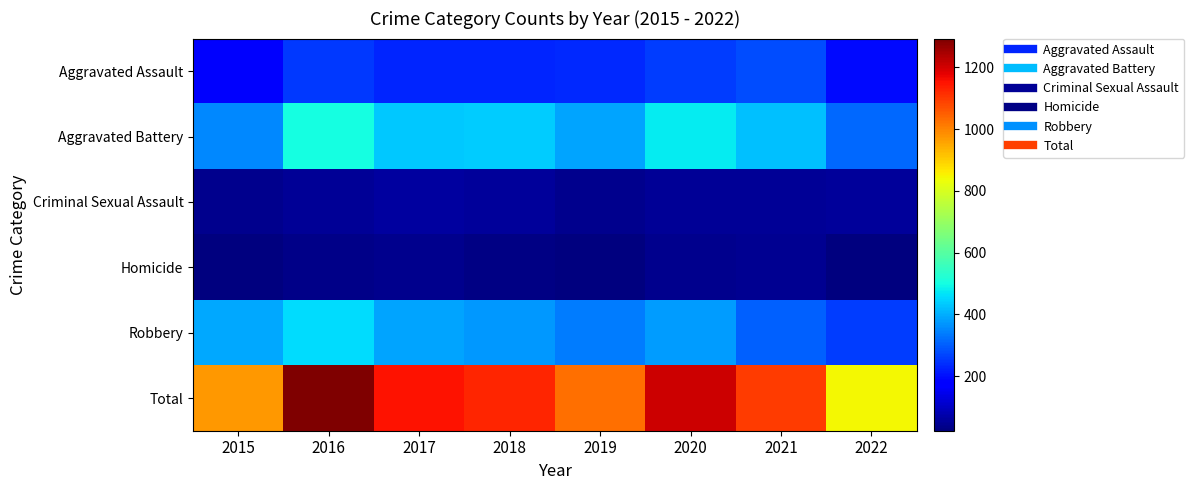

Which has a higher value, 2018 or 2017?

2018